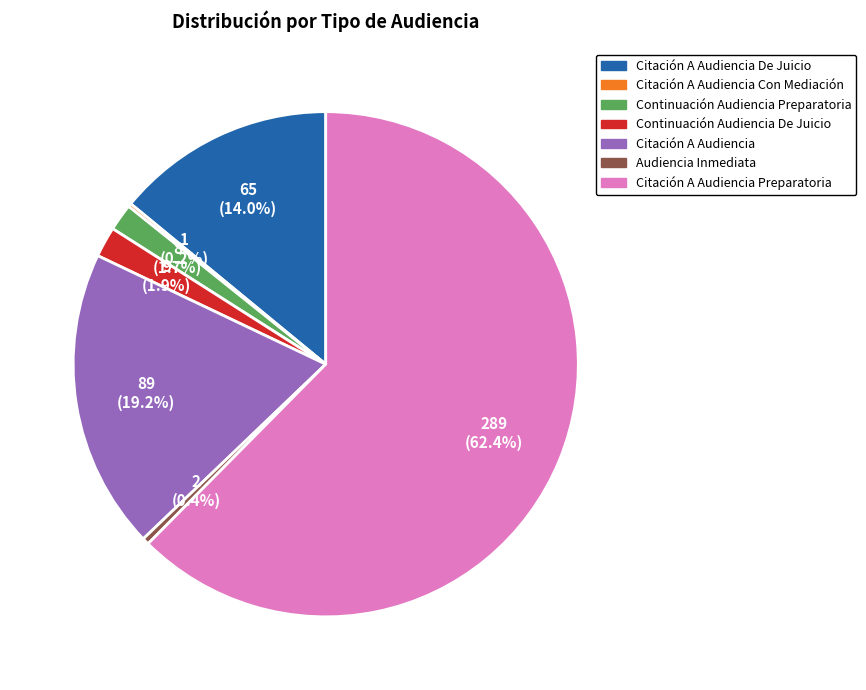

Is there any slice that represents more than half of the pie?

Yes